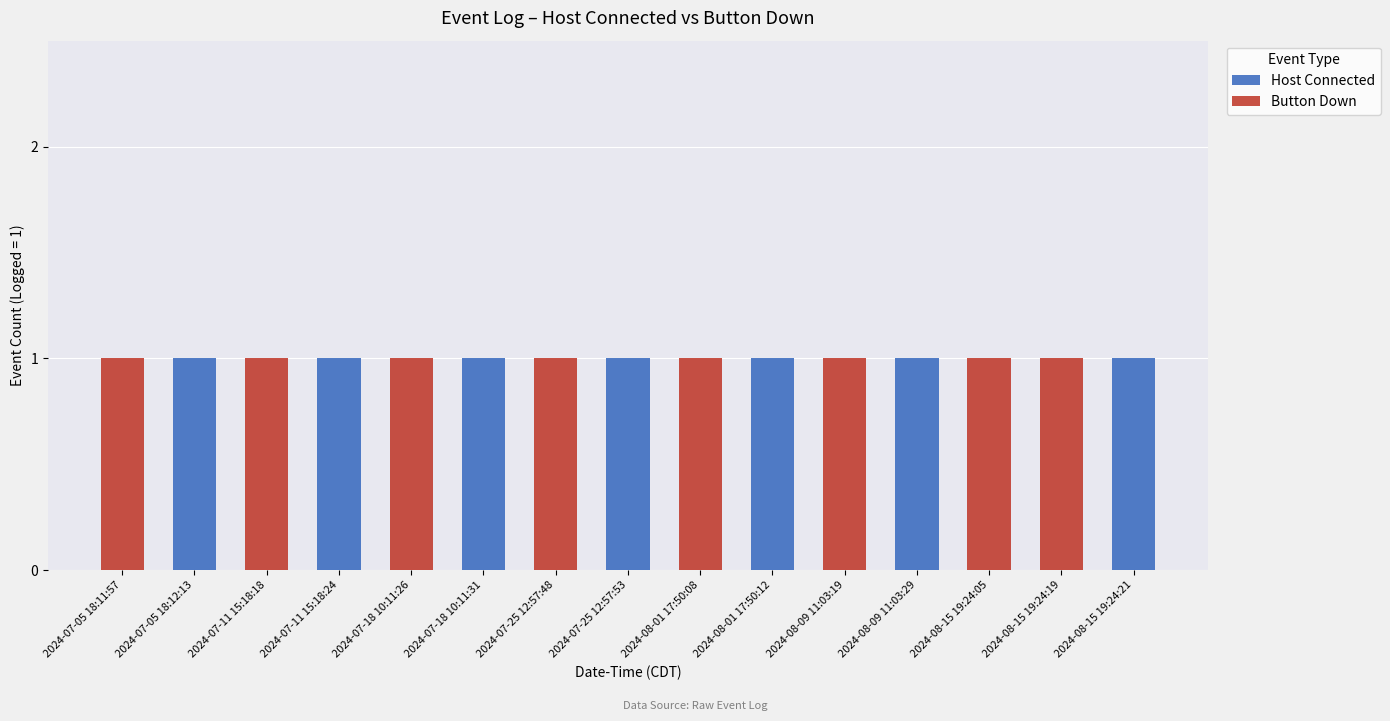

What is the sum of all Host Connected values?

7